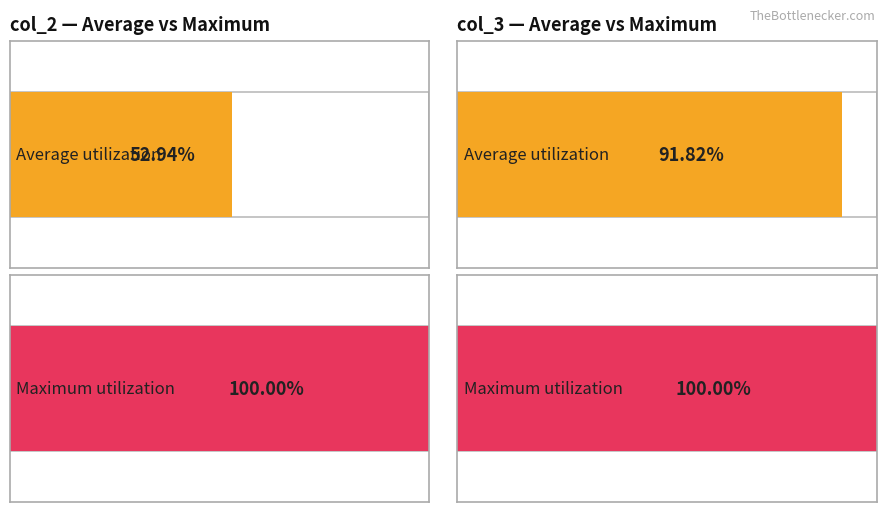

Are the bars grouped side by side (vs. stacked)?

Yes